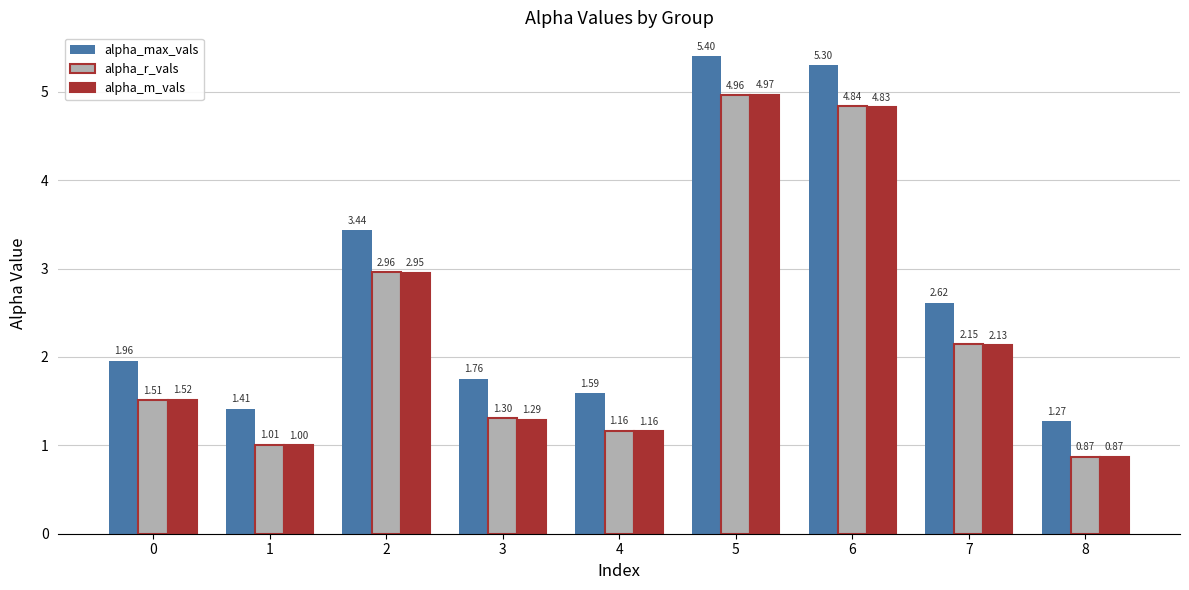

Which series has the largest total across all categories?

alpha_max_vals